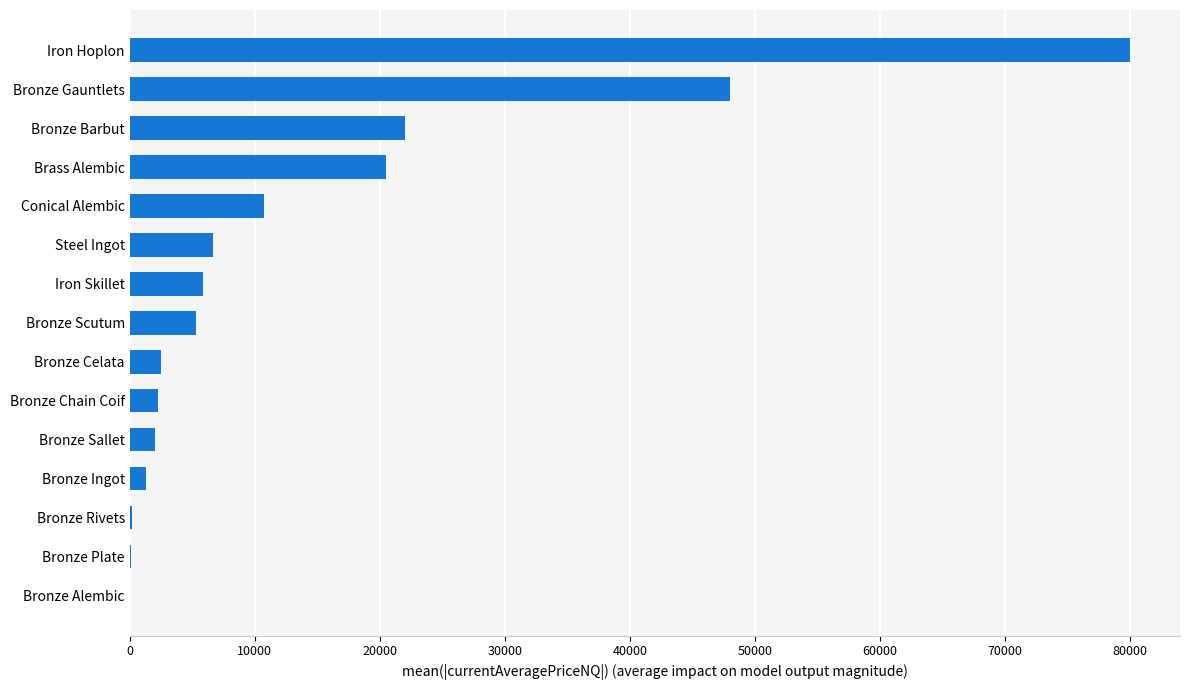

What is the sum of all values?

207591.6